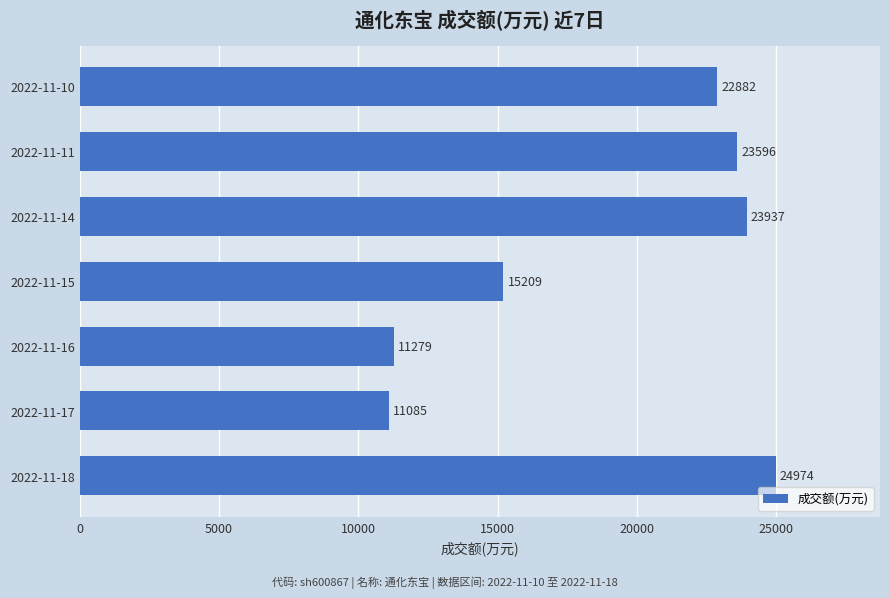

How many values are below 22882?

3